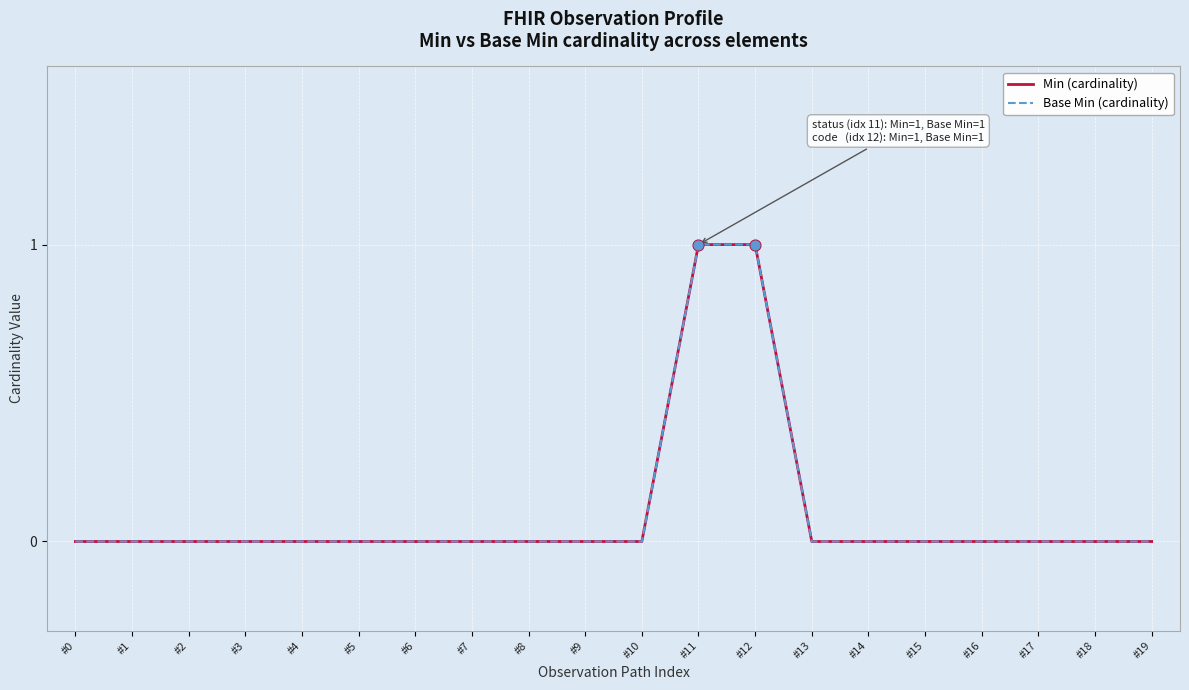

Is the value of Base Min (cardinality) at #16 greater than the value of Min (cardinality) at #17?

No